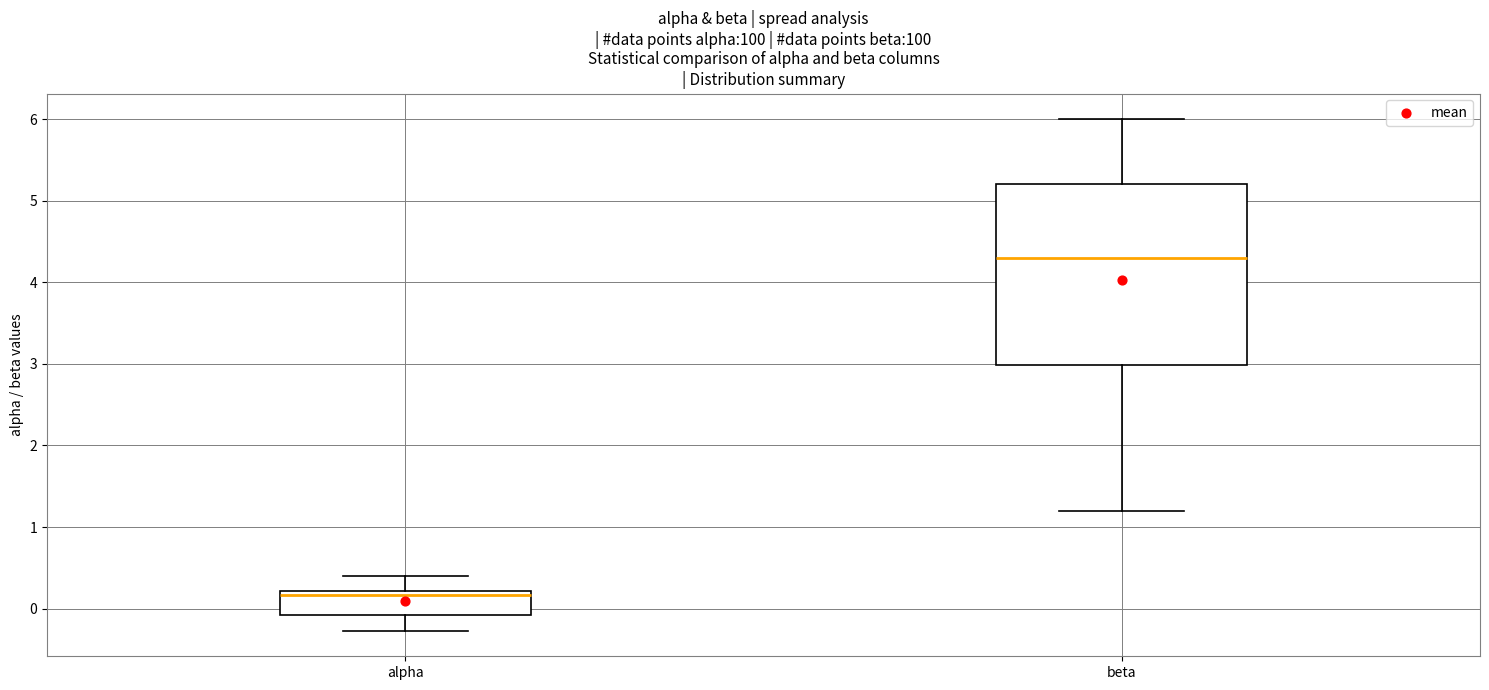

Where is the lower edge of the box for alpha on the y-axis? The values are not printed on the chart, so give them approximately, as read against the axis.

-0.1